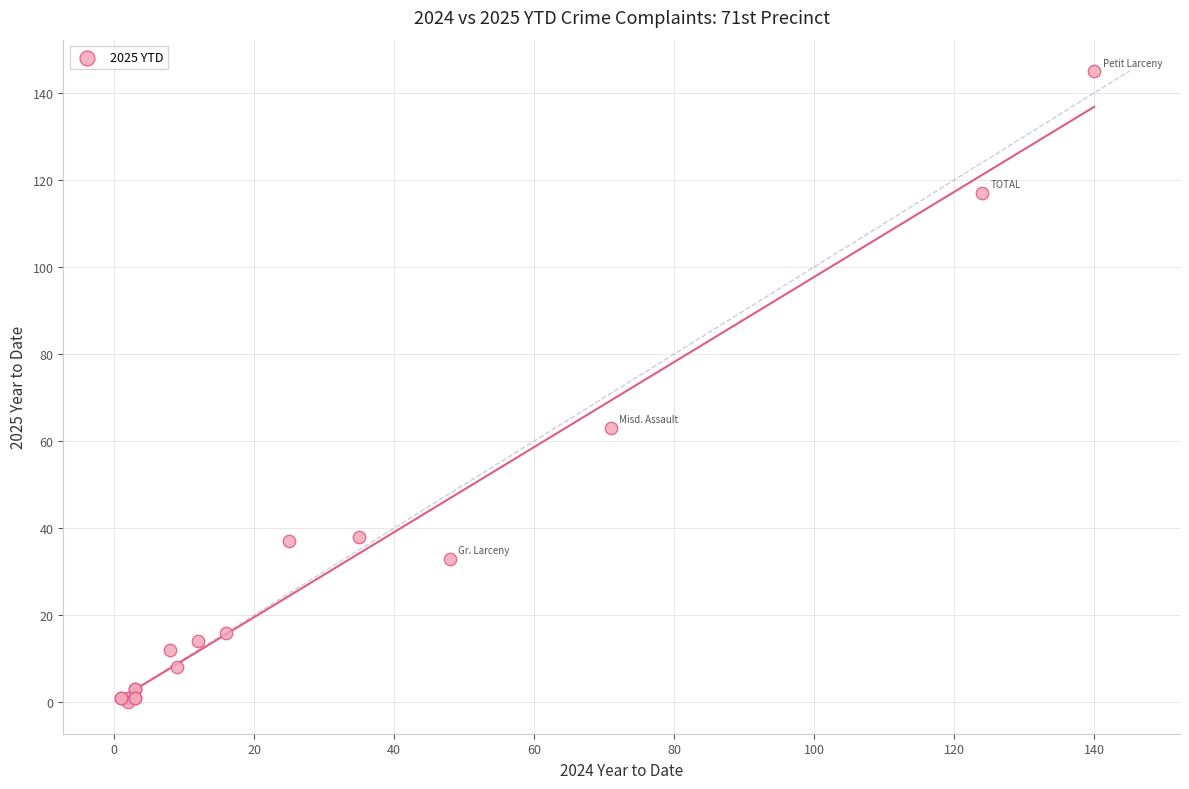

What Y value in the scatter plot is closest to 72?

63